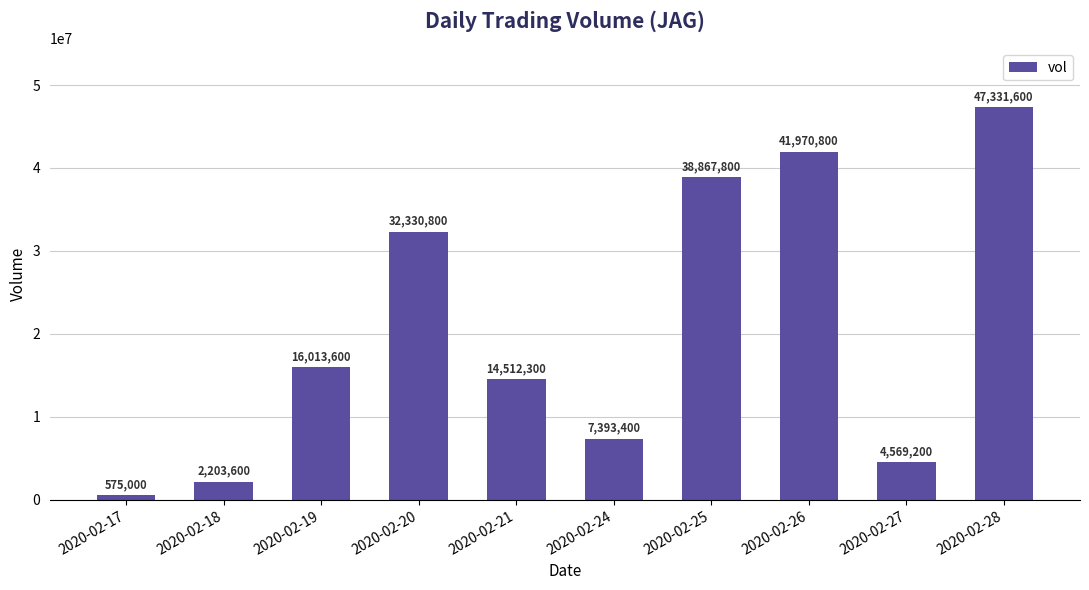

How many bars are there in total?

10